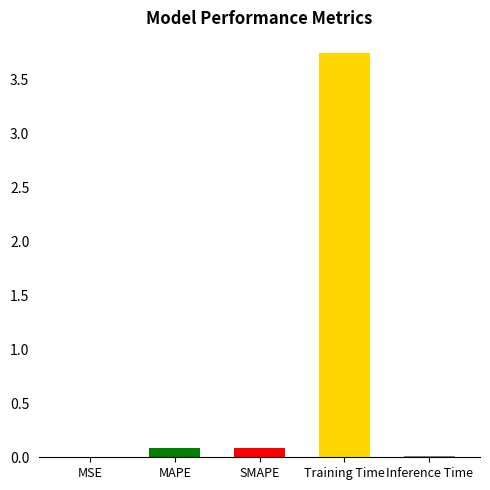

The value at MAPE is 0.1. True or false?

True